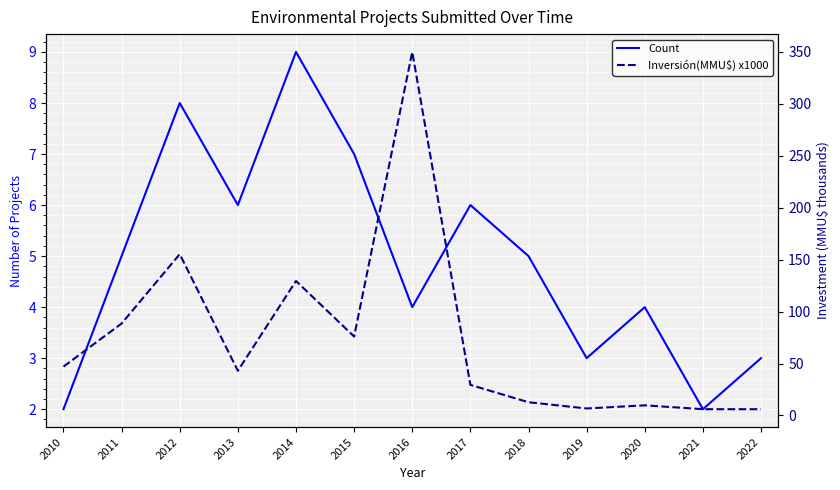

Rank the series by their average value, from lowest to highest.

Count, Inversión(MMU$) x1000